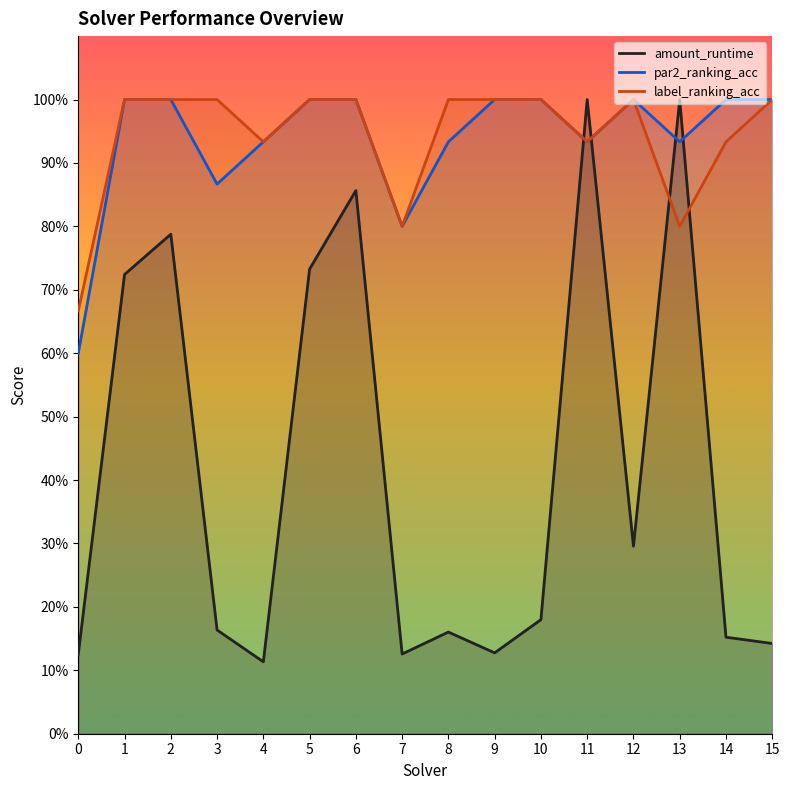

What is the difference between the maximum and minimum values in the amount_runtime series?

0.9